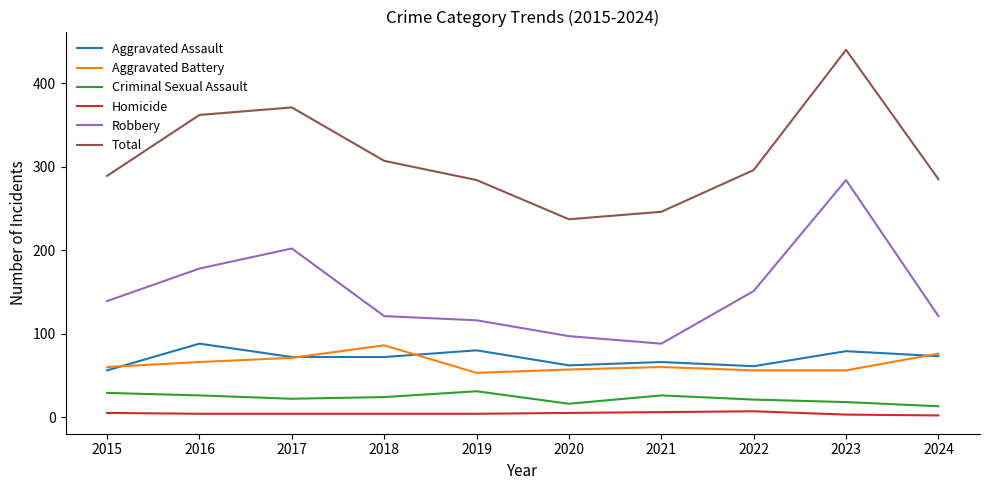

Between 2022 and 2023, which series saw the biggest shift?

Total